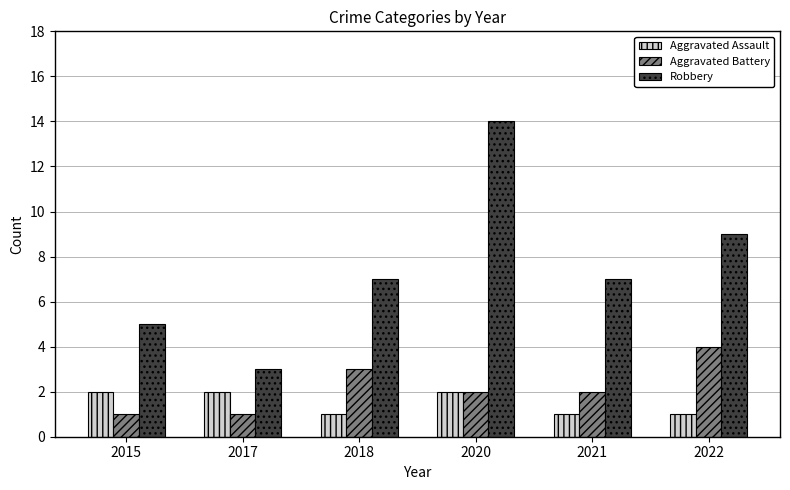

What is the sum of the Aggravated Assault values at 2015 and 2021?

3